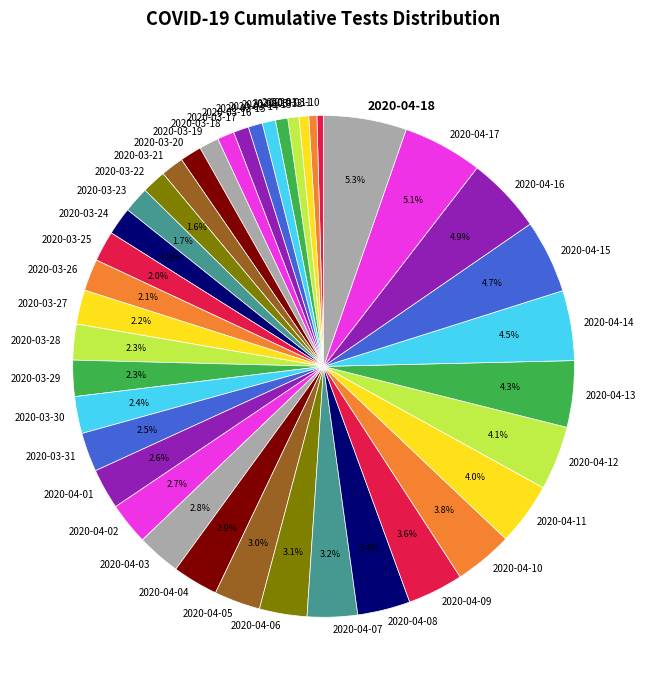

The 2020-04-12 slice represents 18% of the pie. True or false?

False